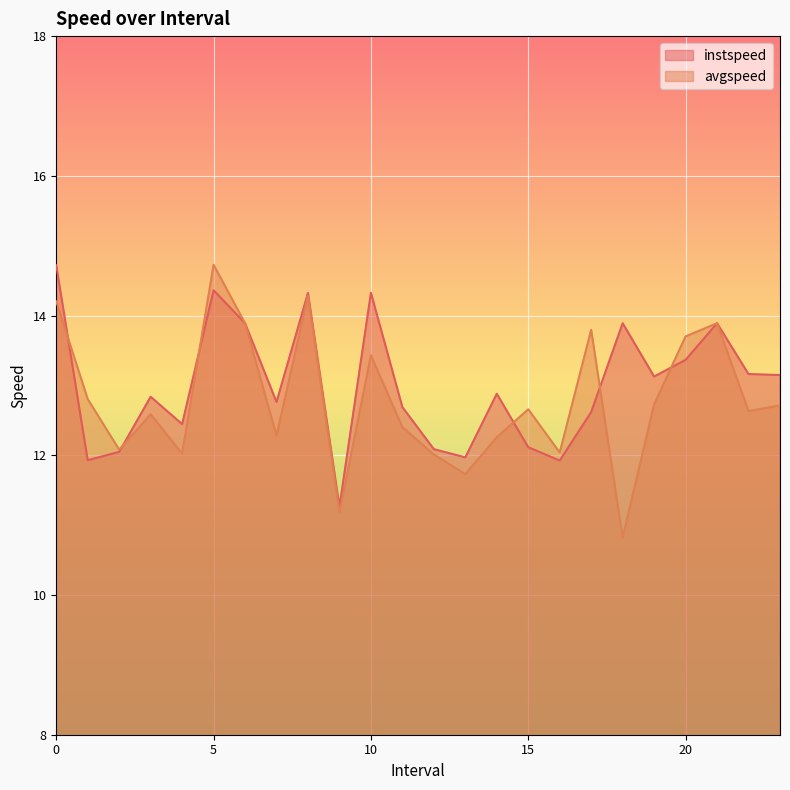

What value does the avgspeed series have at 0?

14.2